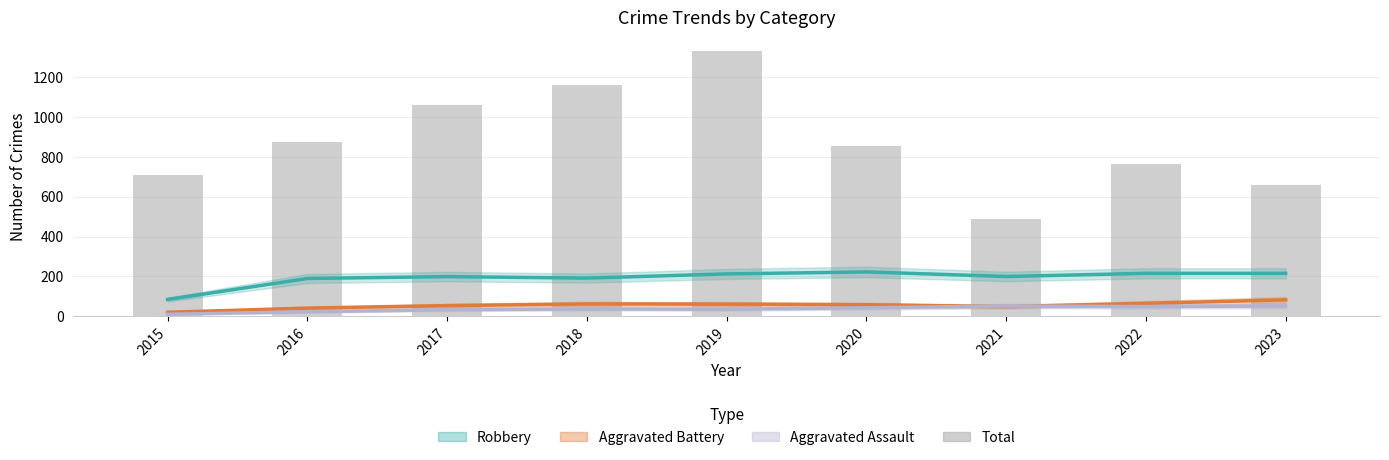

The value of Aggravated Assault at 2015 is 2.8. True or false?

False